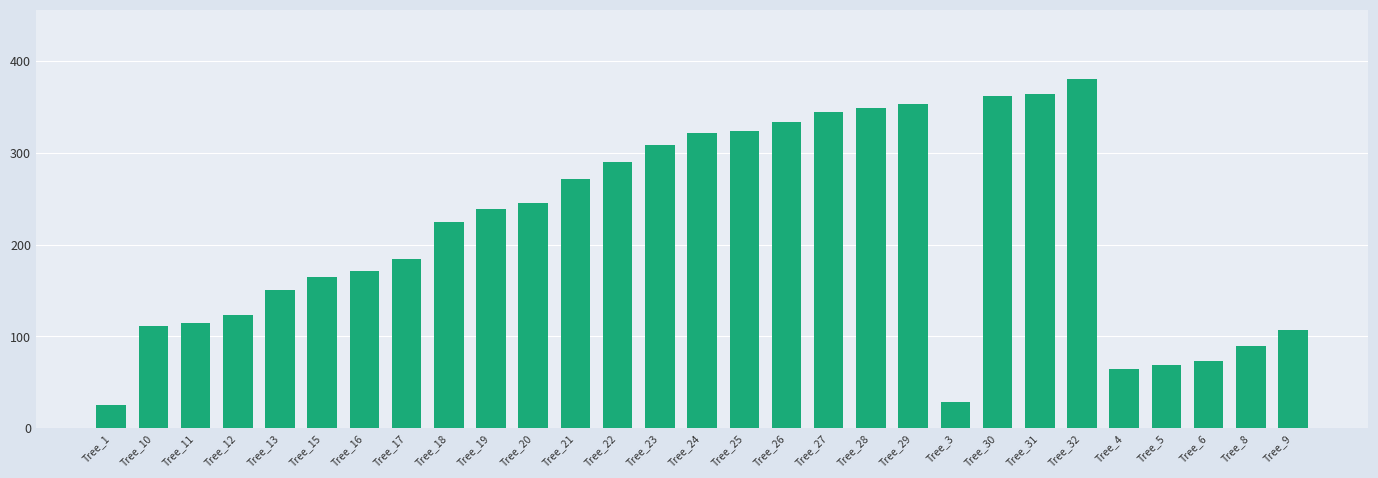

What is the smallest value displayed?

25